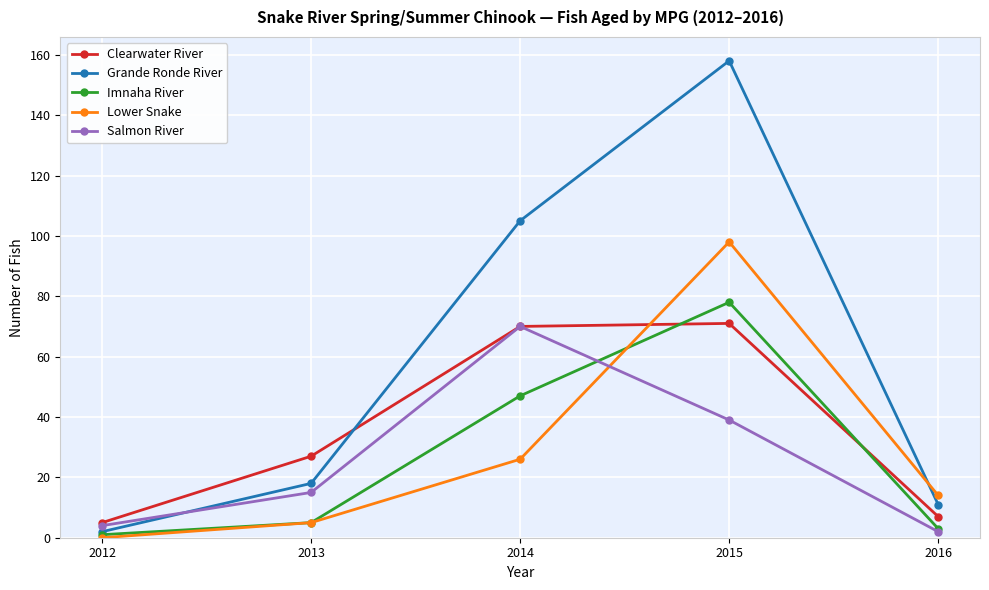

Where is Salmon River nearest to the value 36?

2015